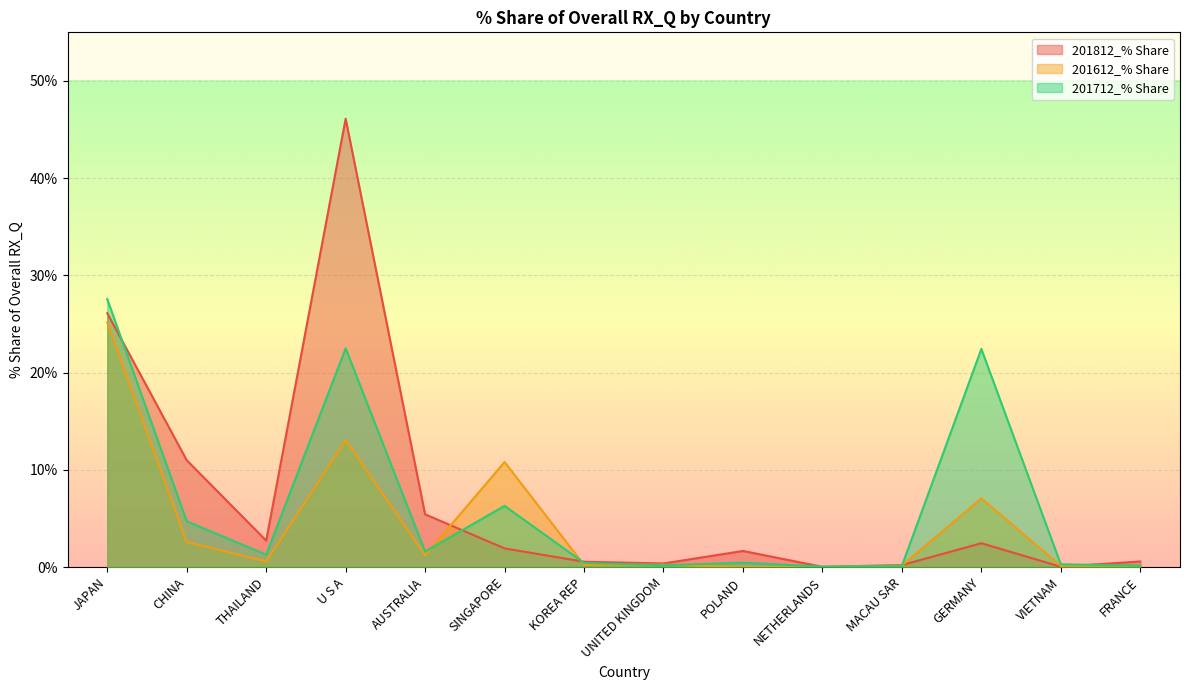

How many interior local valleys does the 201612_% Share series have?

4